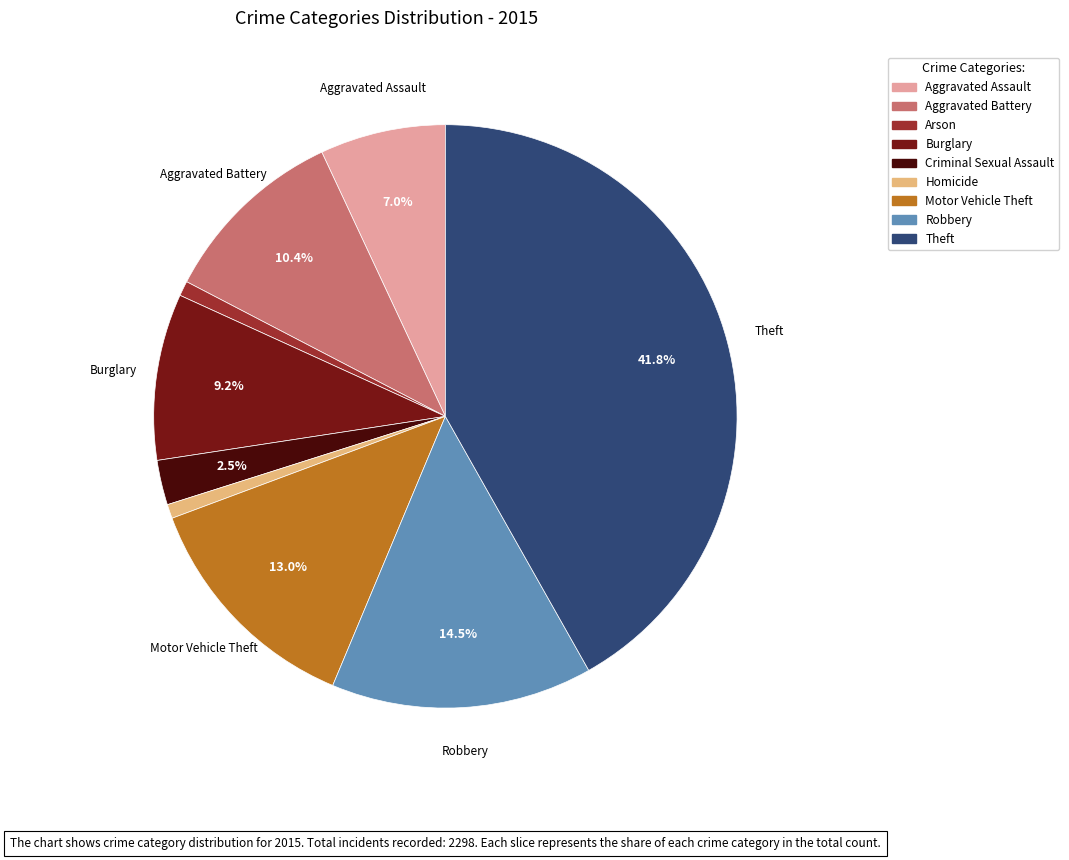

Which has a higher value, Theft or Aggravated Assault?

Theft